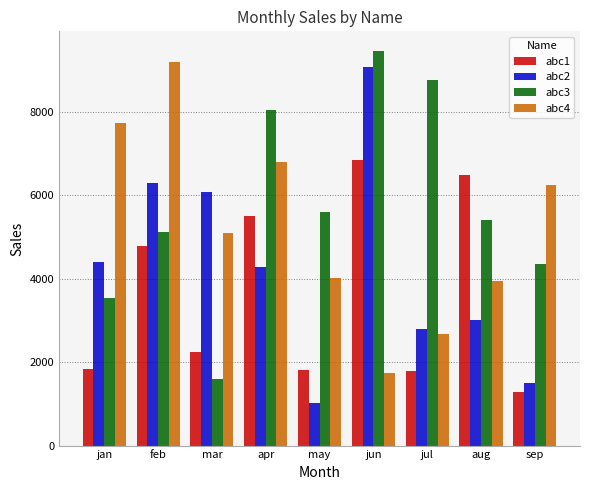

What is the label of the 9th bar from the right?

jan